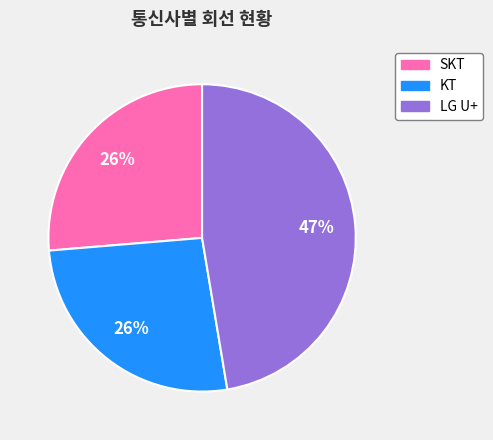

Is there a majority slice in this chart?

No